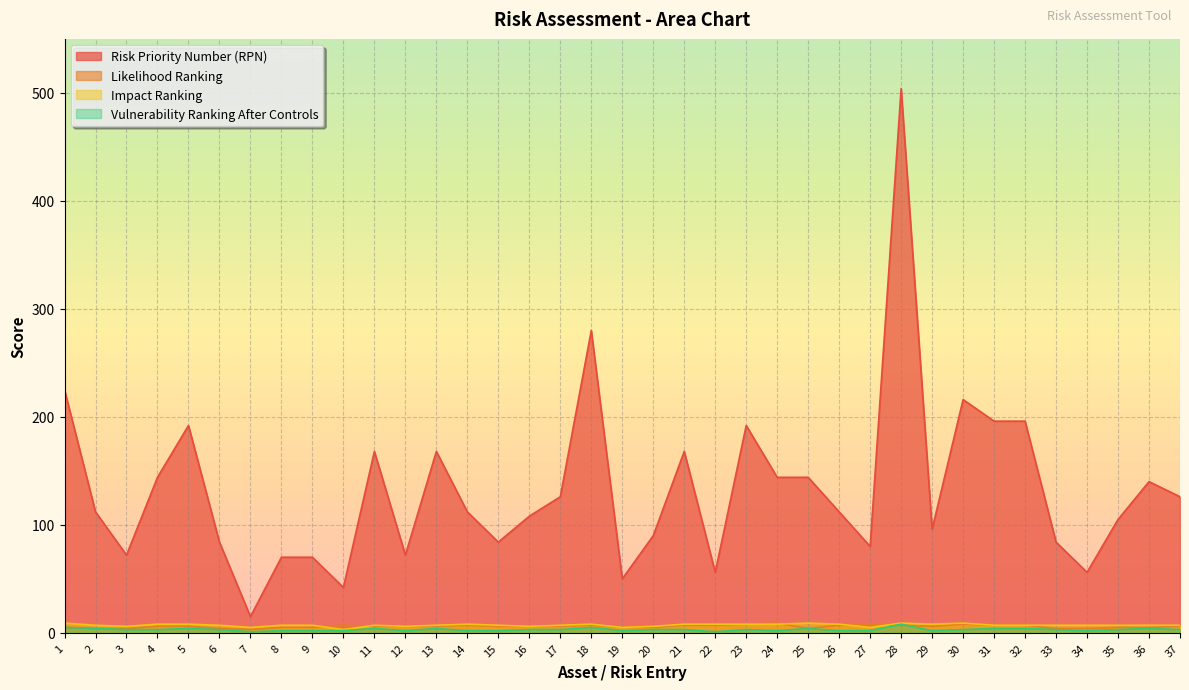

What is the value of the Vulnerability Ranking After Controls point at the 1st from the left?

5